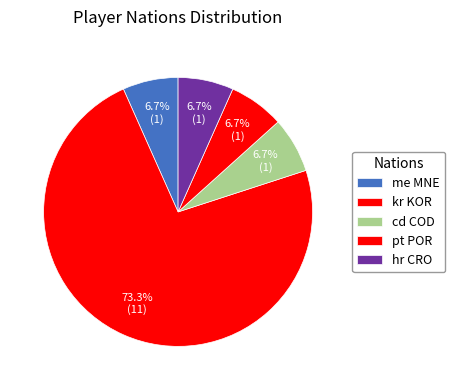

What portion of the pie excludes pt POR?

93.3%